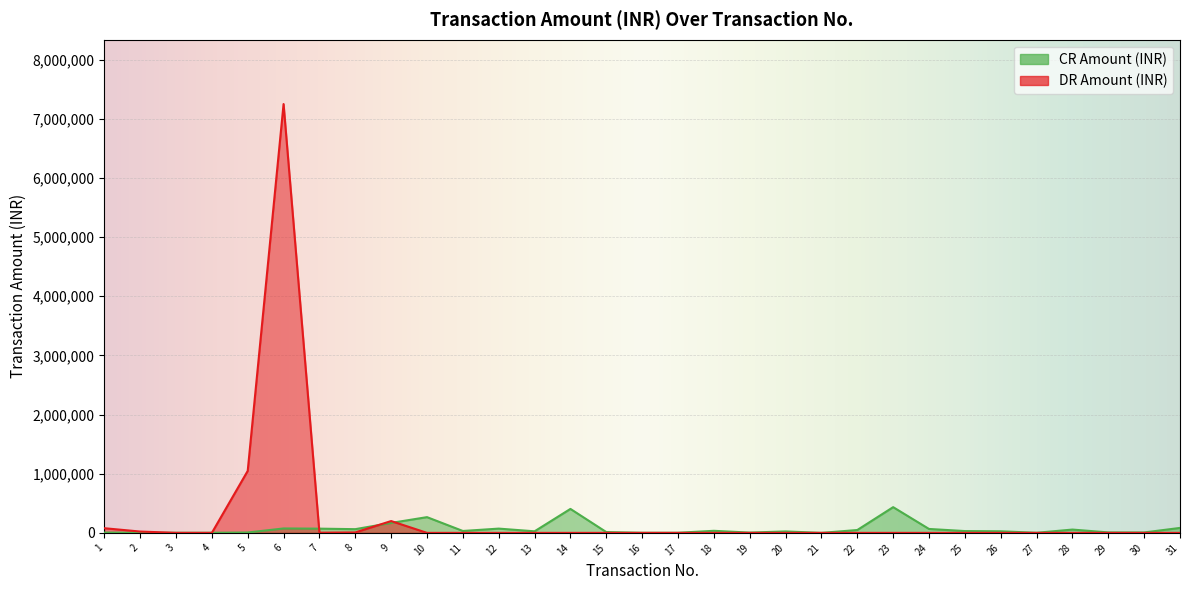

Which series ends up on top after the final intersection of DR Amount (INR) and CR Amount (INR)?

CR Amount (INR)